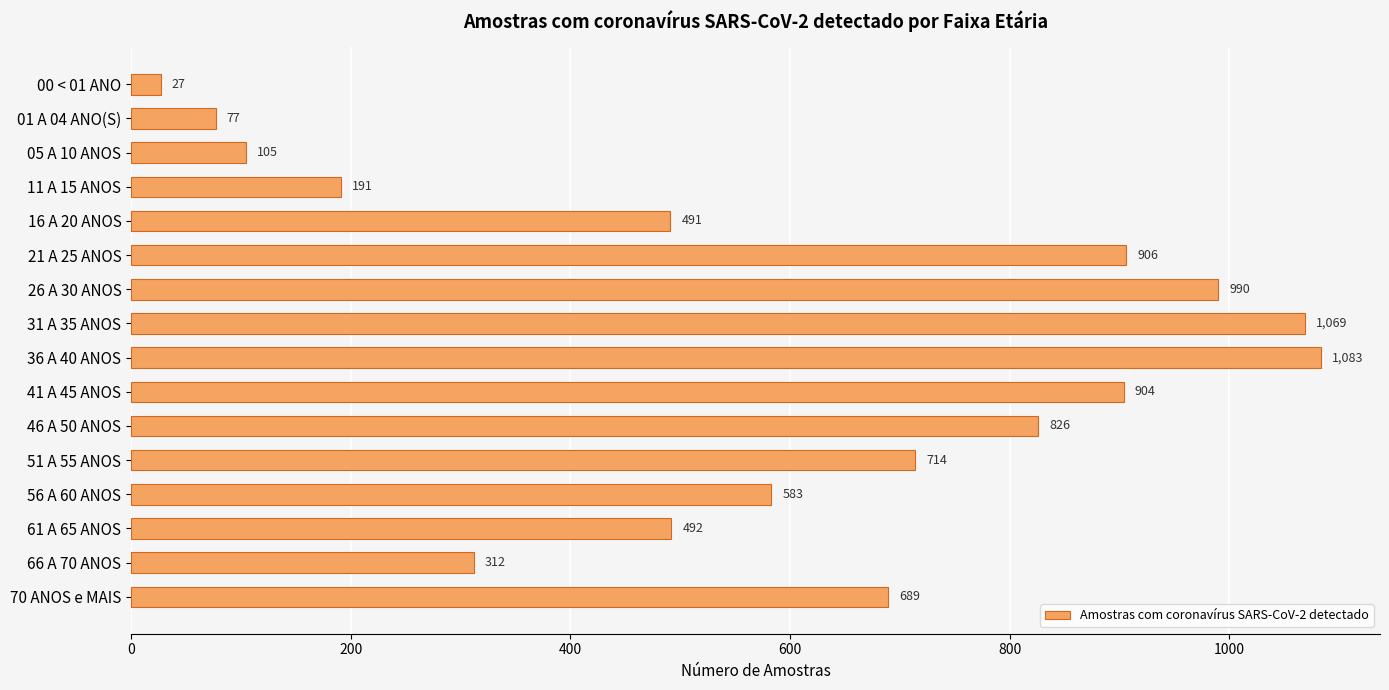

What is the change in value from 11 A 15 ANOS to 41 A 45 ANOS?

+713